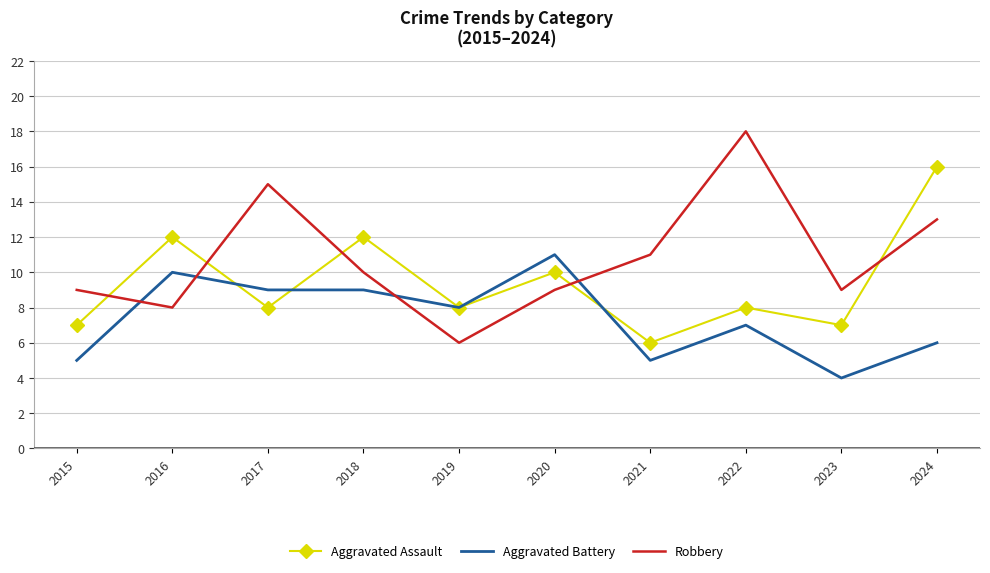

Count the Aggravated Assault values in the range 7 to 12.

8